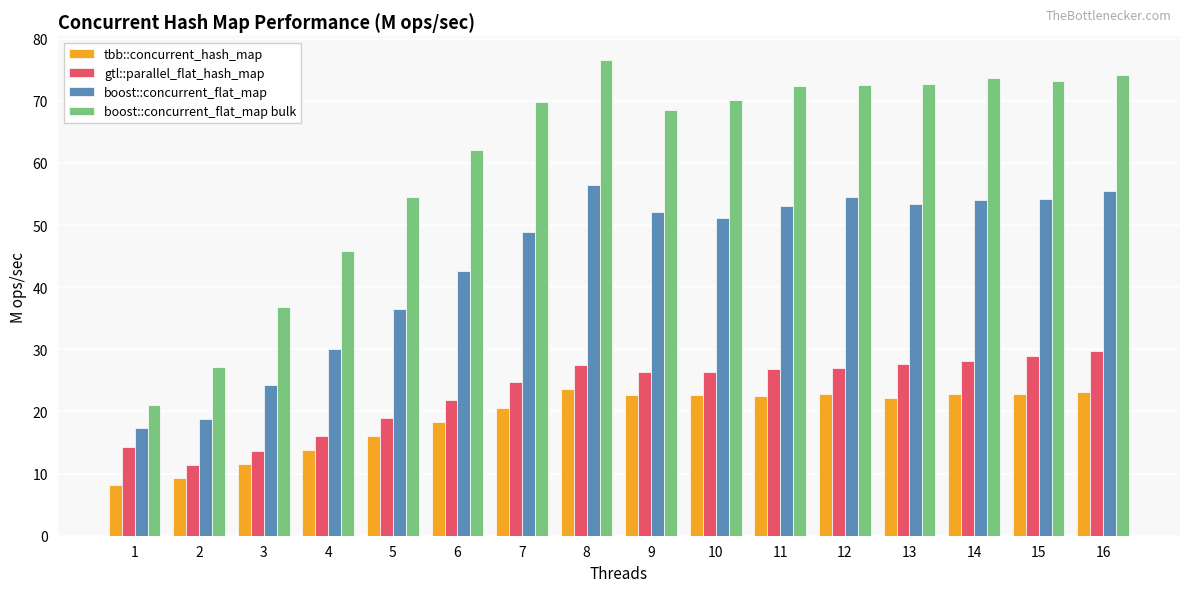

Rank the series by their maximum value, from lowest to highest.

tbb::concurrent_hash_map, gtl::parallel_flat_hash_map, boost::concurrent_flat_map, boost::concurrent_flat_map bulk